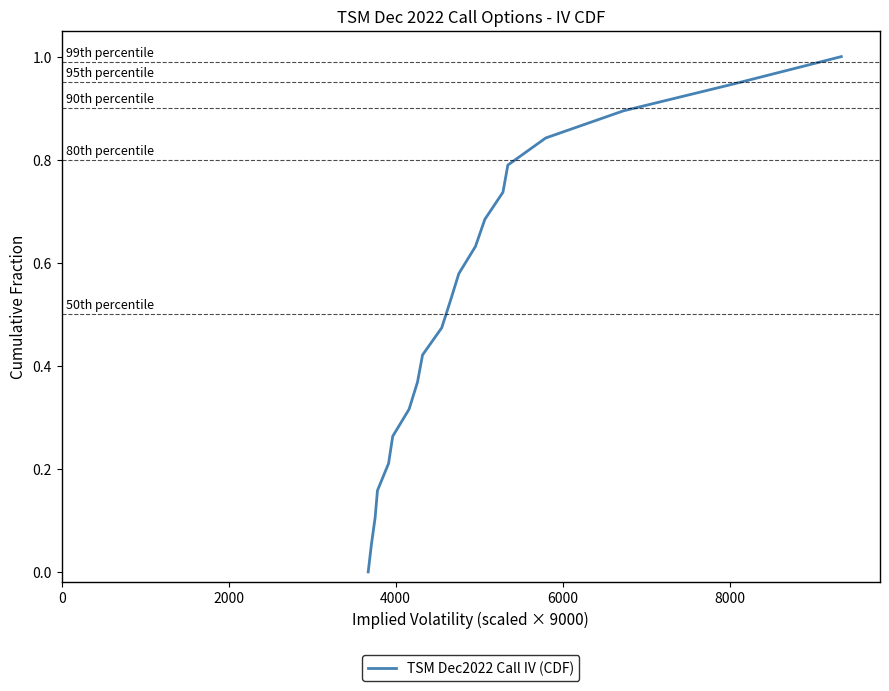

What is the maximum value shown in the chart?

1.0